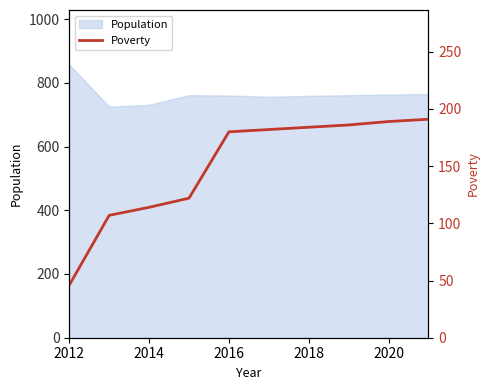

Is it true that Population equals 995 at 2018?

False